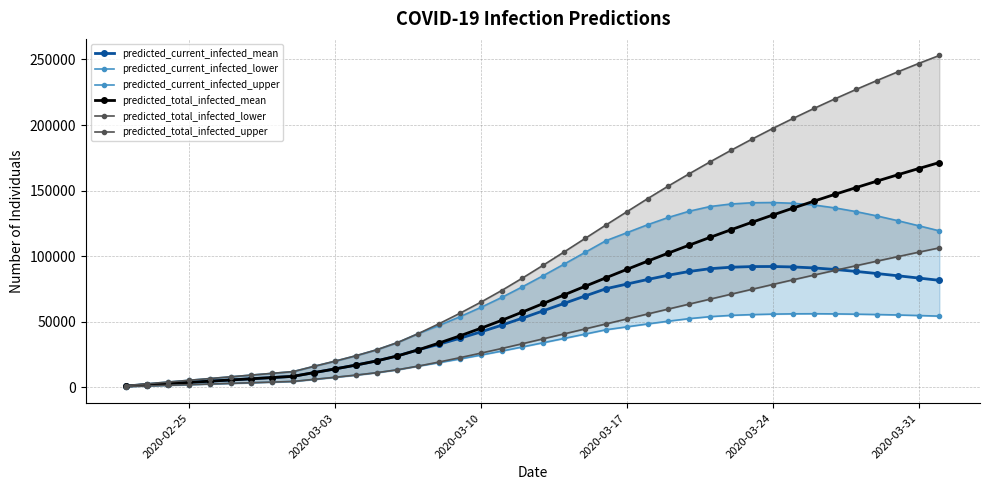

What is the average value of the predicted_total_infected_mean series?

70029